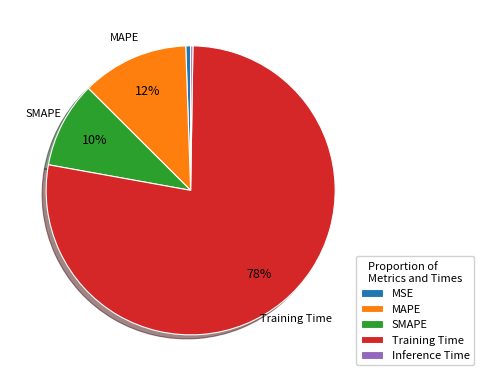

Between MSE and SMAPE, which is larger?

SMAPE